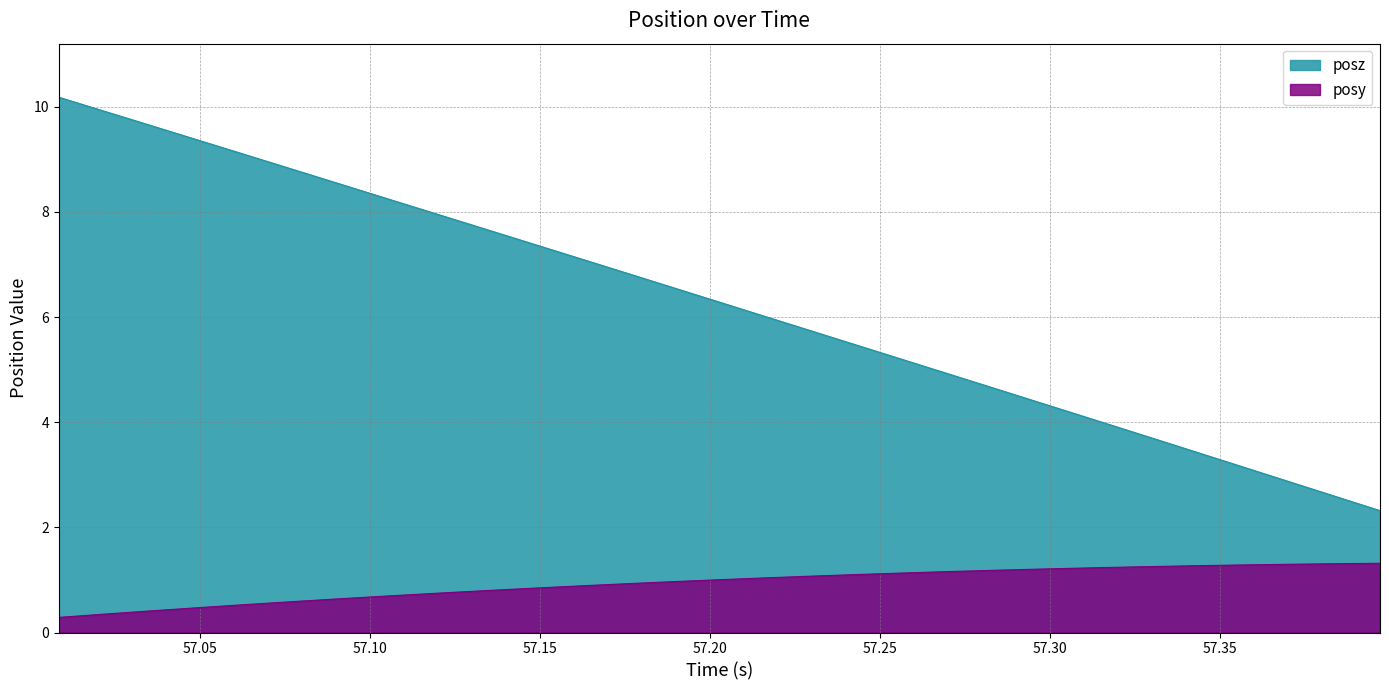

List the series in order of their overall mean, highest first.

posz, posy